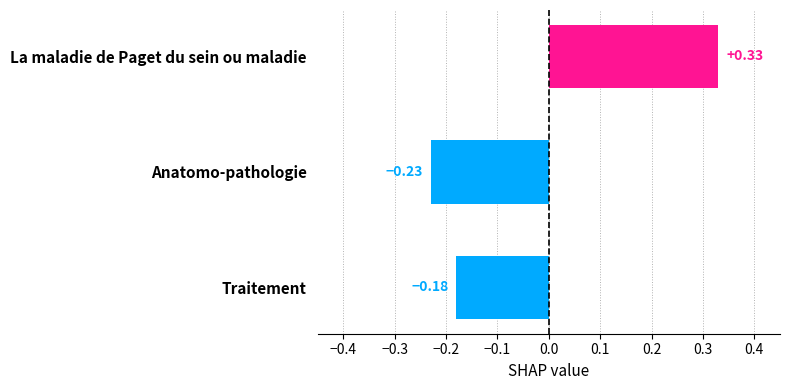

How many bars are there in total?

3